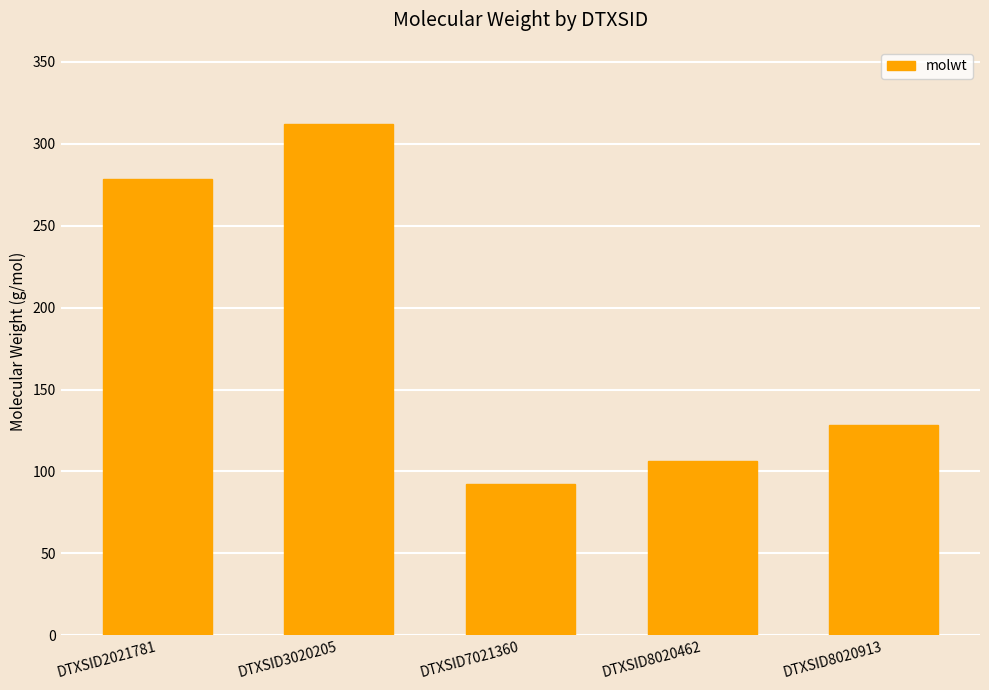

What is the ratio of the value at DTXSID2021781 to the value at DTXSID8020913?

2.2